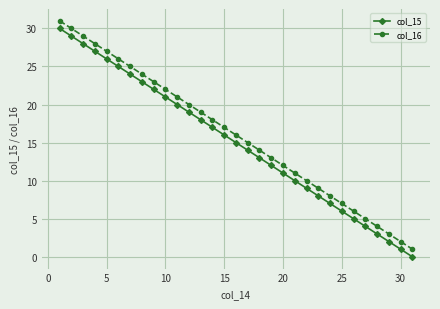

What is the average value of the col_15 series?

15